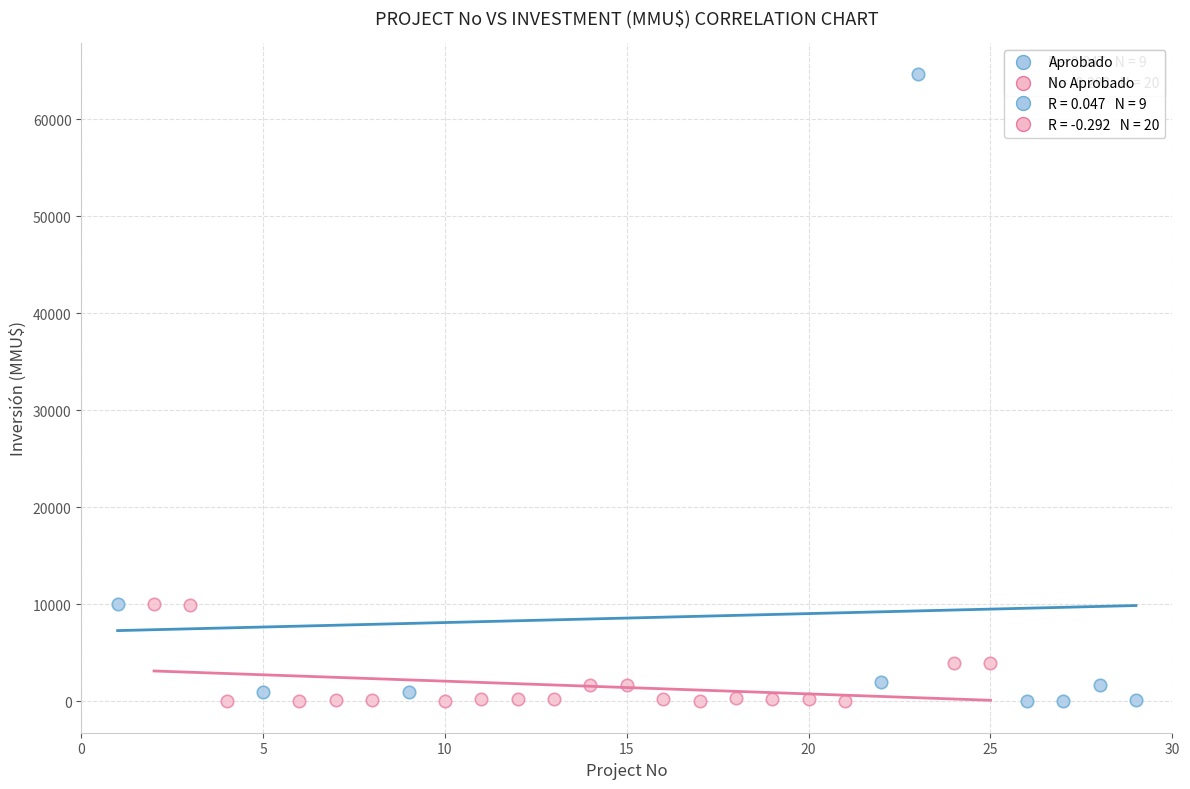

Which series has the largest Y range (max minus min)?

Aprobado